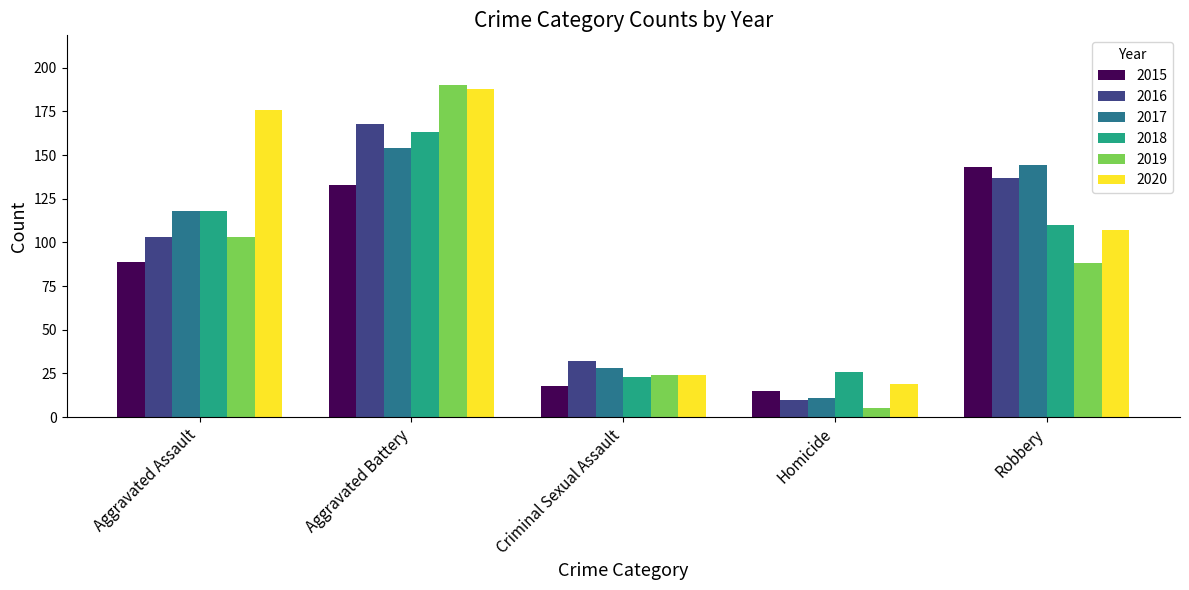

What position from the left is Robbery?

5